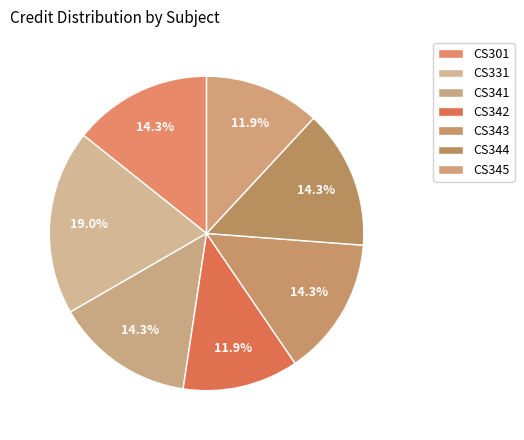

Combined, do CS301 and CS343 account for over 50%?

No